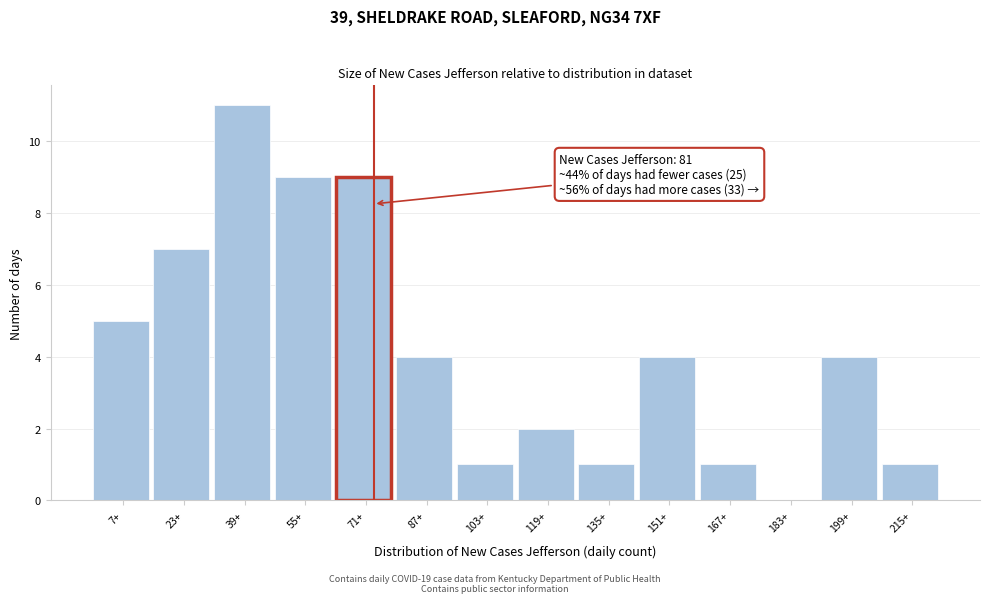

Reading left to right, extract all data points from this chart.

7+=5	23+=7	39+=11	55+=9	71+=9	87+=4	103+=1	119+=2	135+=1	151+=4	167+=1	183+=0	199+=4	215+=1